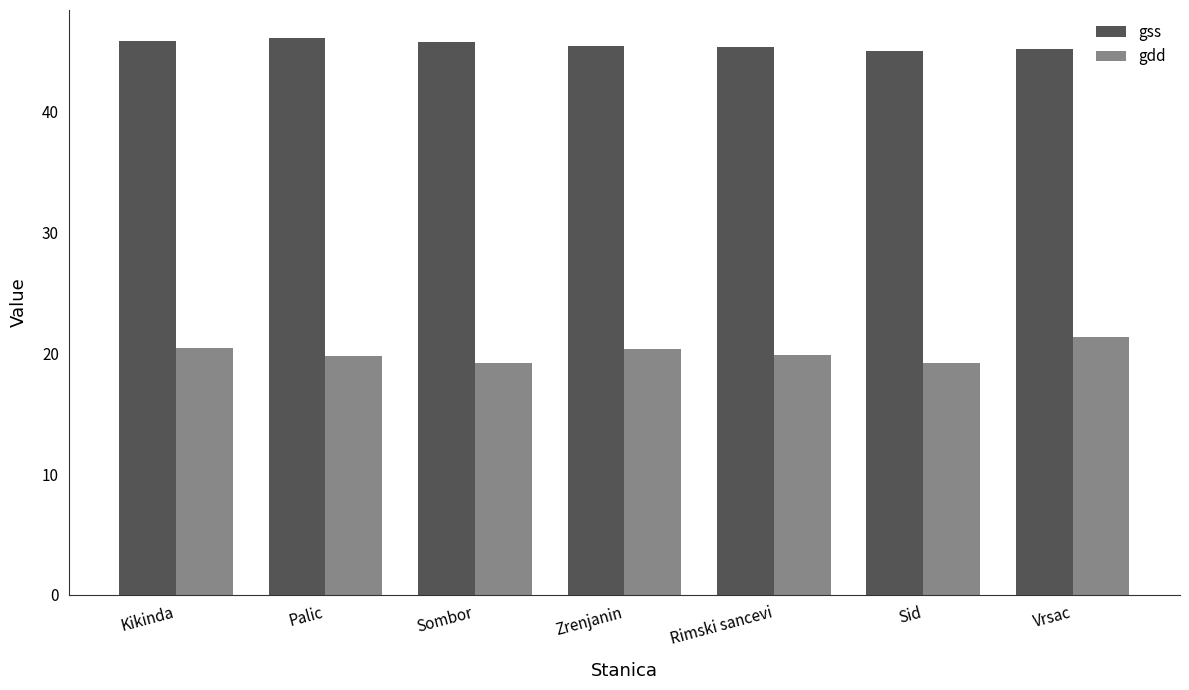

How many groups of bars are there?

7